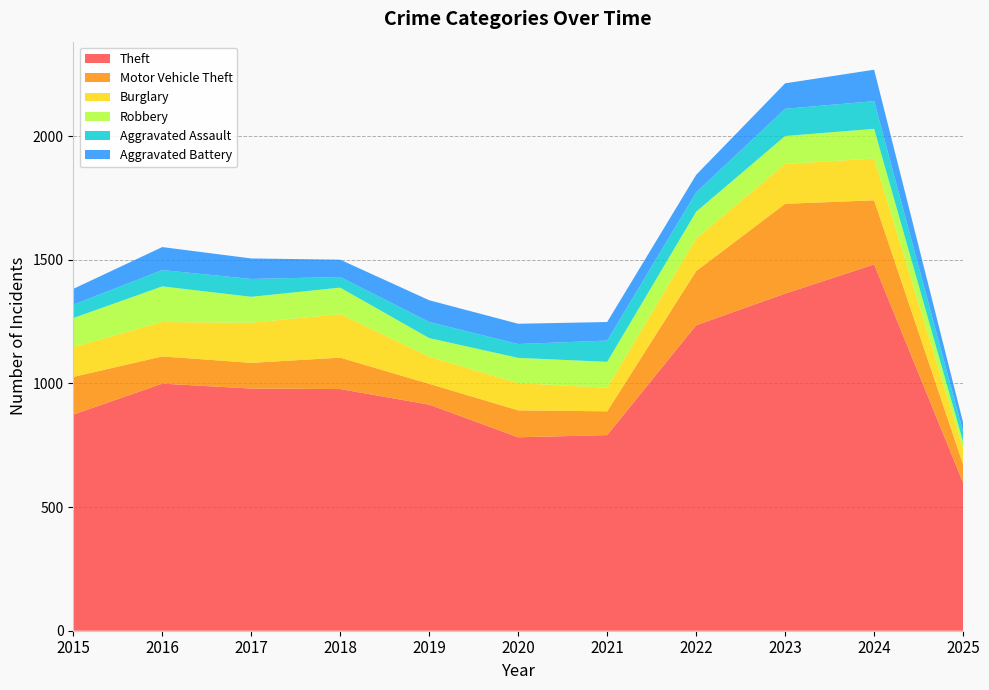

Reading left to right, list all the values displayed in this chart.

Theft: 874	999	979	977	914	782	791	1235	1363	1481	598
Motor Vehicle Theft: 152	110	104	127	84	109	96	219	363	259	74
Burglary: 121	139	162	176	110	110	95	132	161	169	63
Robbery: 117	144	105	107	75	102	105	108	113	120	29
Aggravated Assault: 54	66	72	43	65	56	86	78	110	112	40
Aggravated Battery: 64	93	83	70	88	82	75	71	103	127	37